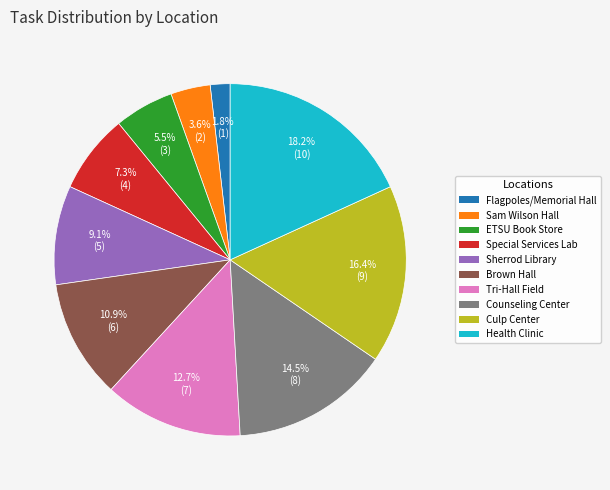

Is there a majority slice in this chart?

No